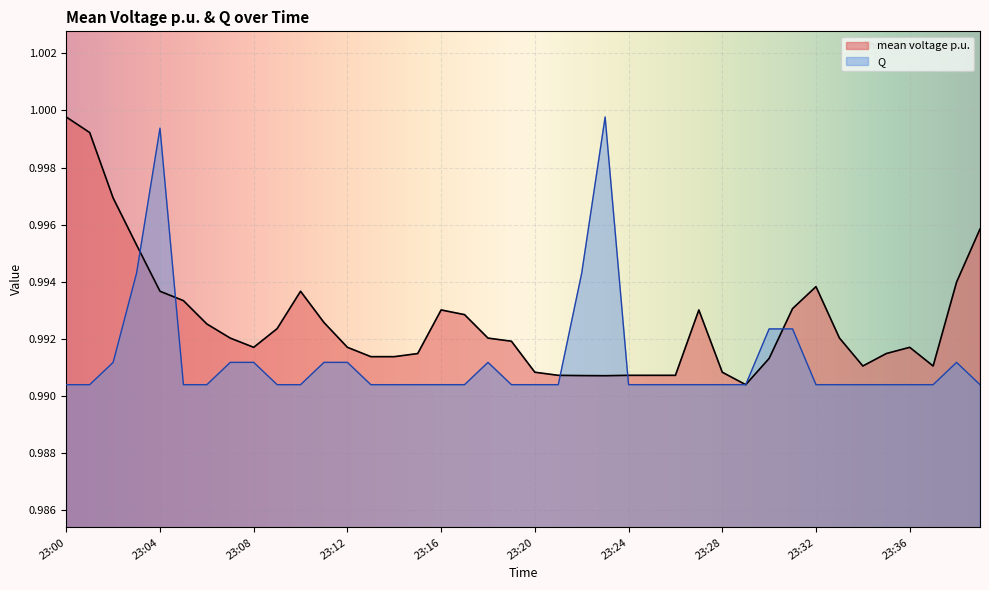

At which category does Q reach its first local peak?

23:04